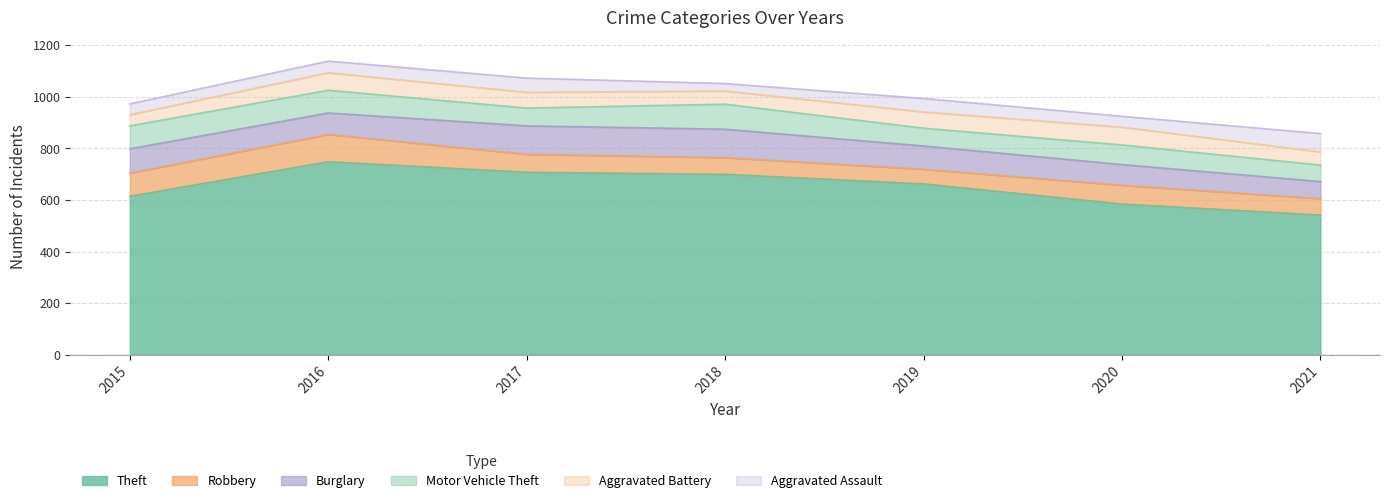

Is it true that Burglary equals 110 at 2017?

True